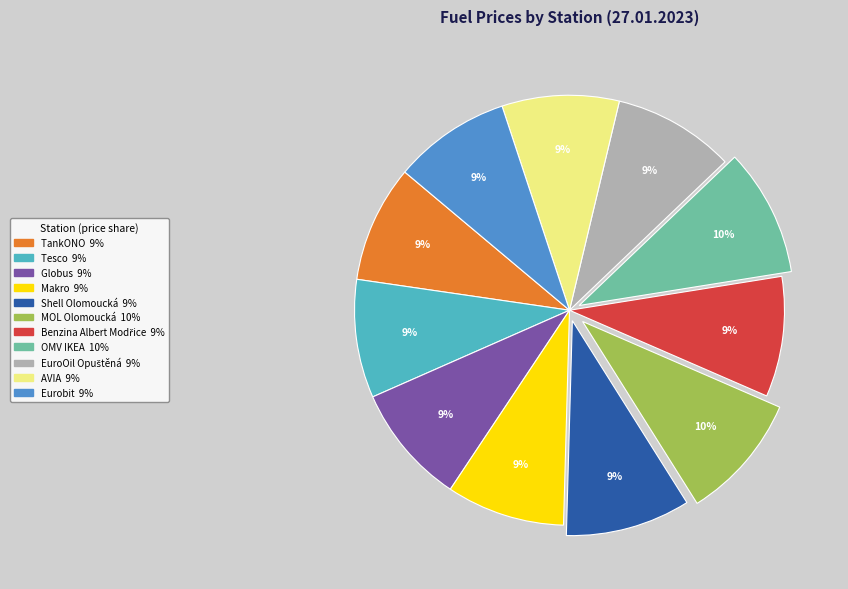

Is it true that Globus is 9% of the pie?

True